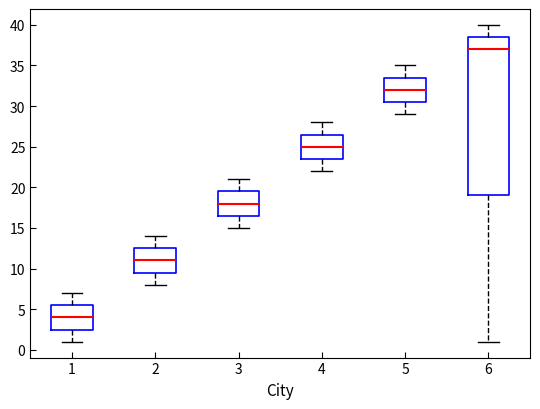

Reading left to right, read every box against the y-axis: the position of its median line, the range the box covers, and the ends of its whiskers. The values are not printed on the chart, so give them approximately, as read against the axis.

1: median 4.0, box 2.5 to 5.5, whiskers 1.0 to 7.0
2: median 11.0, box 9.5 to 12.5, whiskers 8.0 to 14.0
3: median 18.0, box 16.5 to 19.5, whiskers 15.0 to 21.0
4: median 25.0, box 23.5 to 26.5, whiskers 22.0 to 28.0
5: median 32.0, box 30.5 to 33.5, whiskers 29.0 to 35.0
6: median 37.0, box 19.0 to 38.5, whiskers 1.0 to 40.0